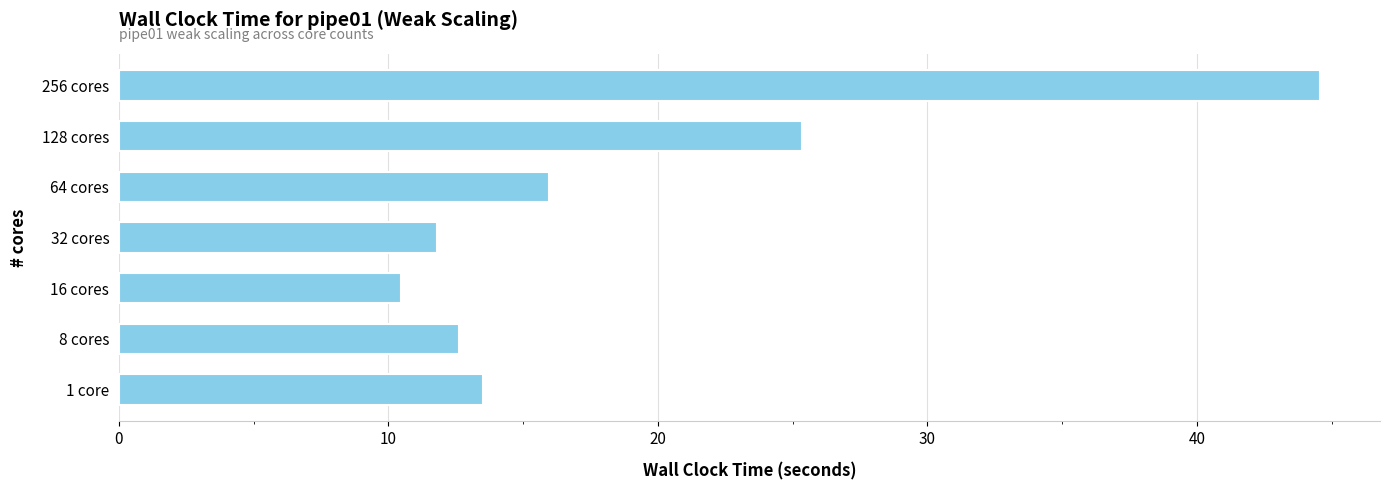

Does the chart contain stacked bars?

No